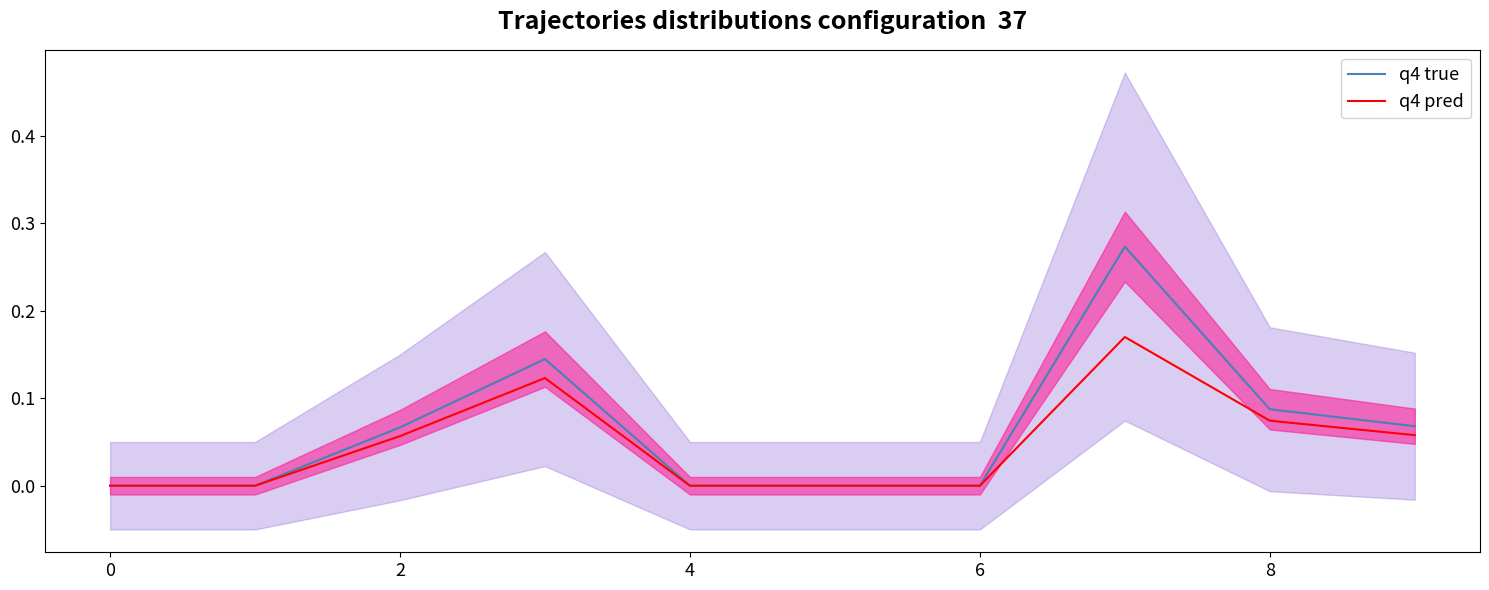

True or false: q4 true has a value of 0.2 at 4.

False